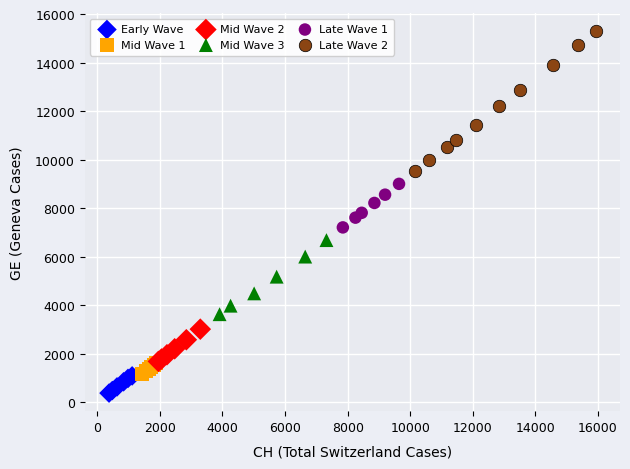

Which series reaches the minimum Y coordinate?

Early Wave